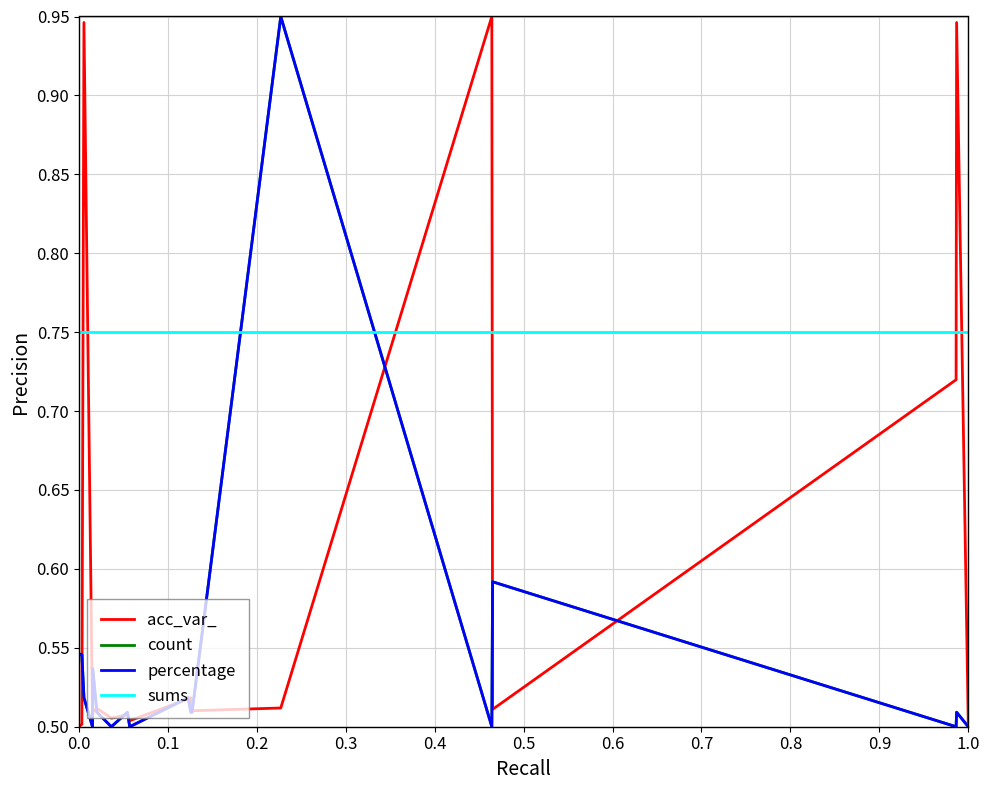

In percentage, how many points are lower than both neighbors (excluding endpoints)?

5